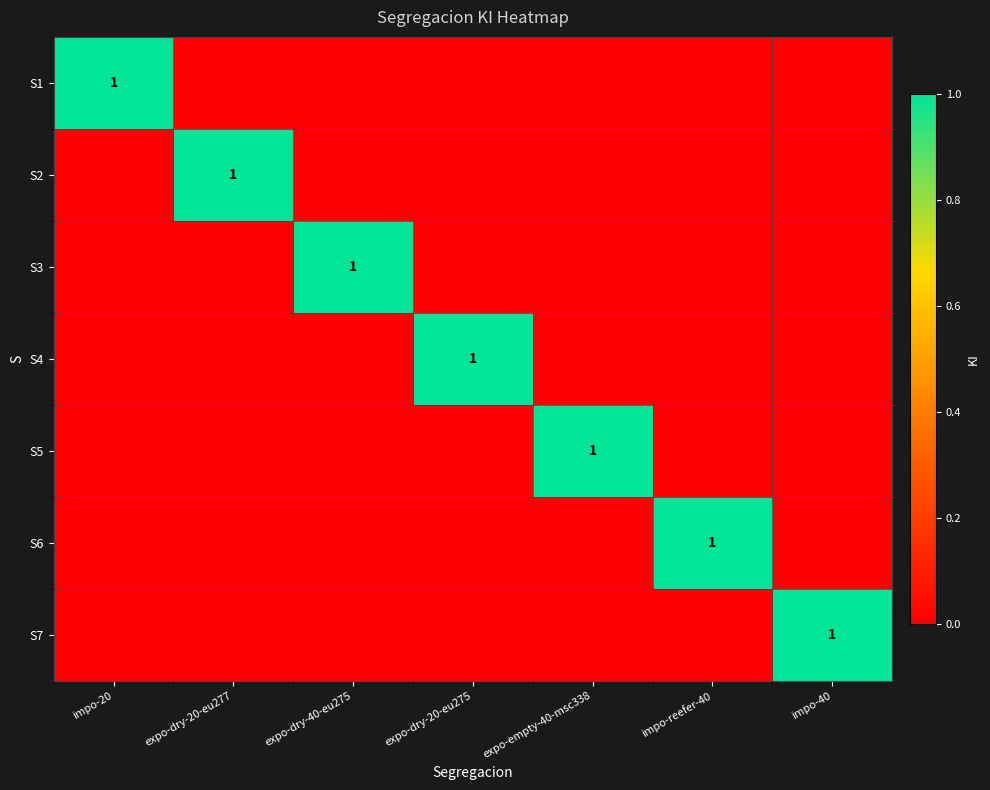

What is the difference between the maximum and minimum values in the S4 series?

1